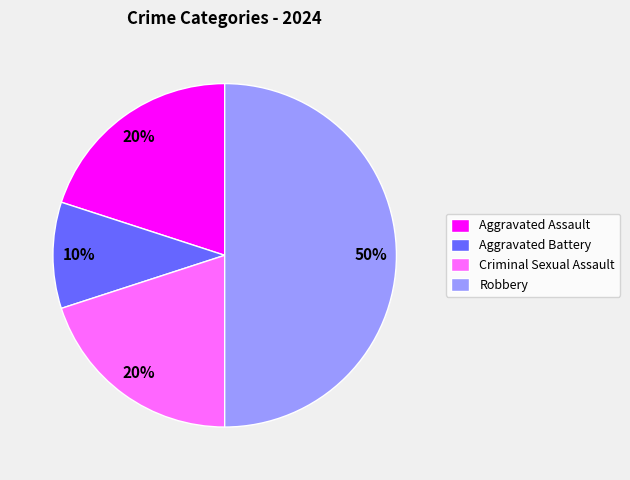

What is the smallest slice in the pie chart?

Aggravated Battery